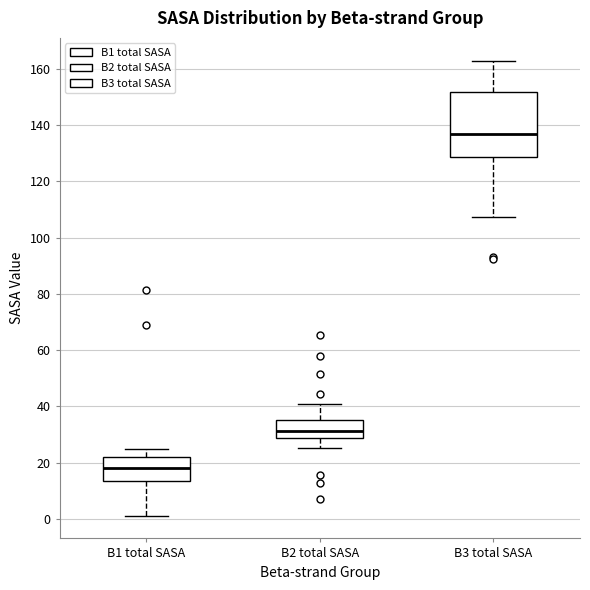

Reading left to right, transcribe this box plot: for each box, give where its median line is, the range the box spans, and where its two whiskers end, as read against the y-axis. The values are not printed on the chart, so give them approximately, as read against the axis.

B1 total SASA: median 18, box 14 to 22, whiskers 2 to 24
B2 total SASA: median 32, box 28 to 36, whiskers 26 to 40
B3 total SASA: median 136, box 128 to 152, whiskers 108 to 162